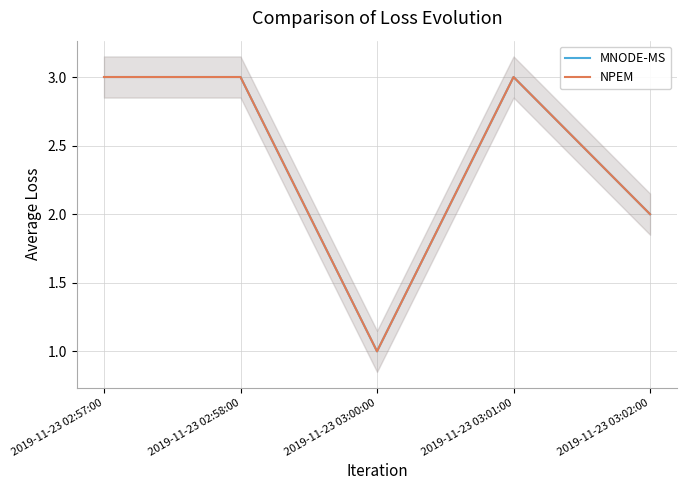

Where is the first local maximum for MNODE-MS?

2019-11-23 03:01:00